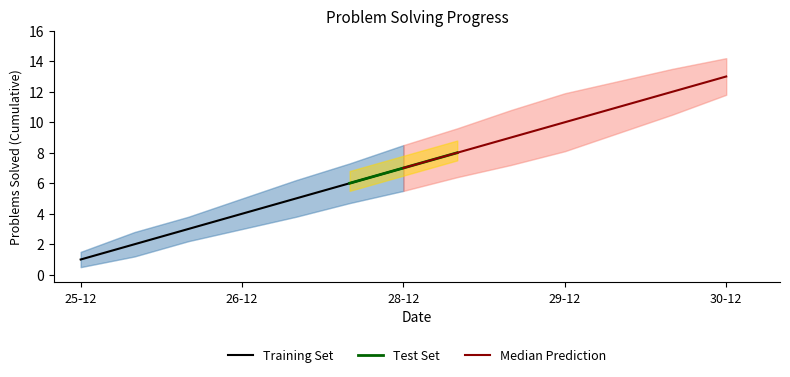

What is the average value of the Upper Band series?

8.3